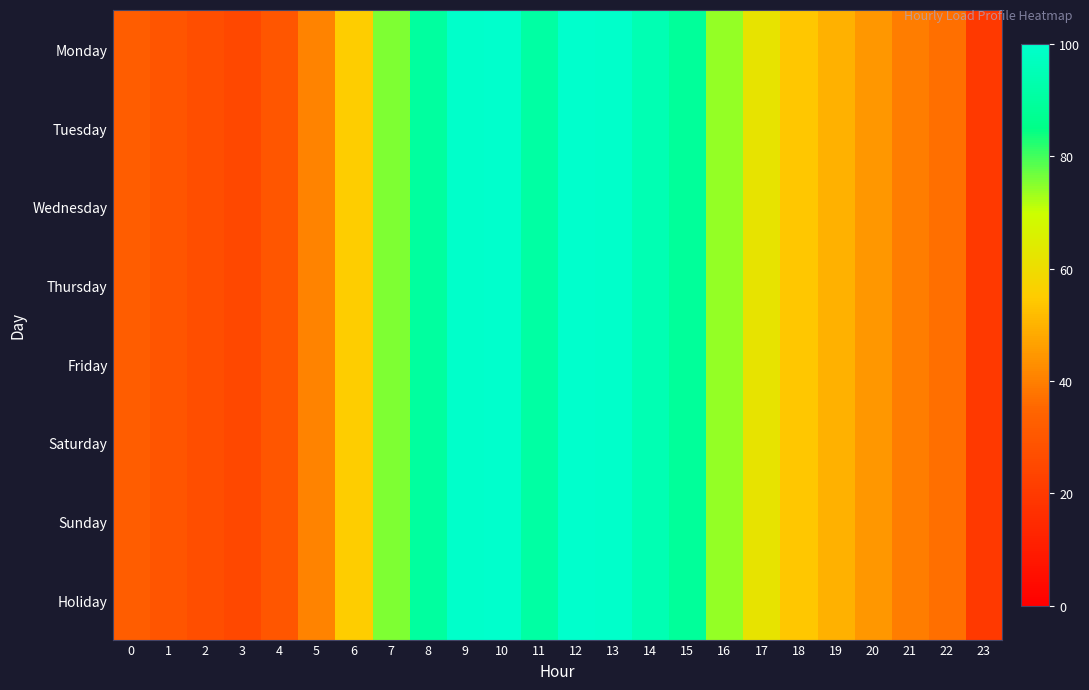

Which category has the lowest value across all series?

23